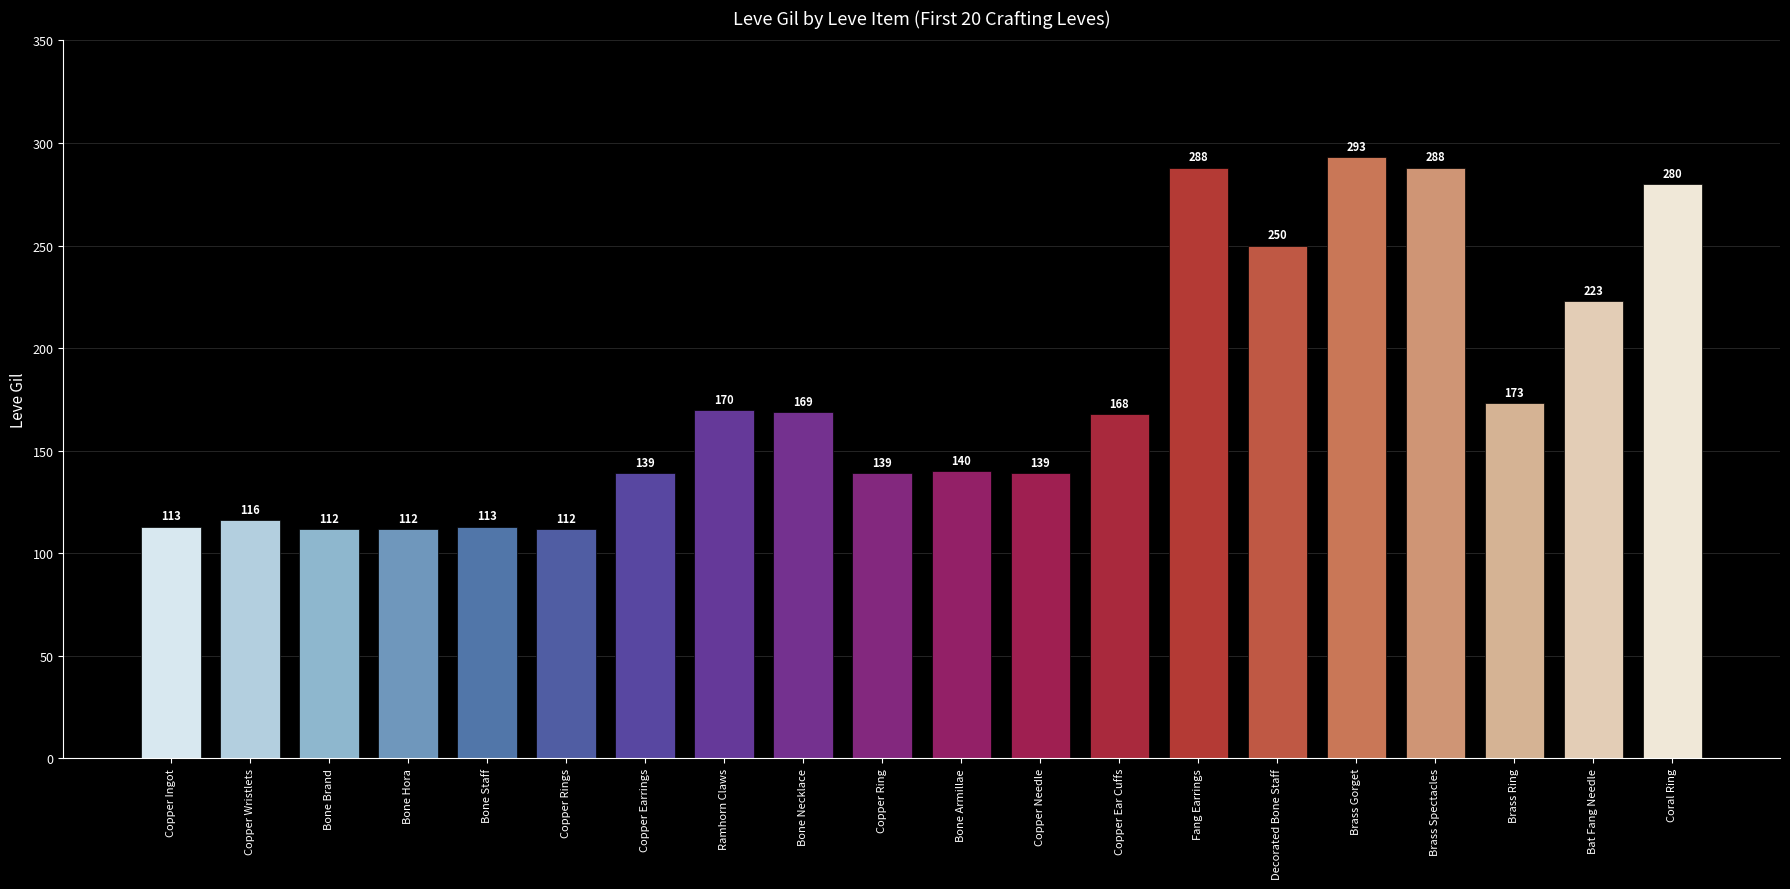

Reading right to left, list all the values displayed in this chart.

Coral Ring=280	Bat Fang Needle=223	Brass Ring=173	Brass Spectacles=288	Brass Gorget=293	Decorated Bone Staff=250	Fang Earrings=288	Copper Ear Cuffs=168	Copper Needle=139	Bone Armillae=140	Copper Ring=139	Bone Necklace=169	Ramhorn Claws=170	Copper Earrings=139	Copper Rings=112	Bone Staff=113	Bone Hora=112	Bone Brand=112	Copper Wristlets=116	Copper Ingot=113